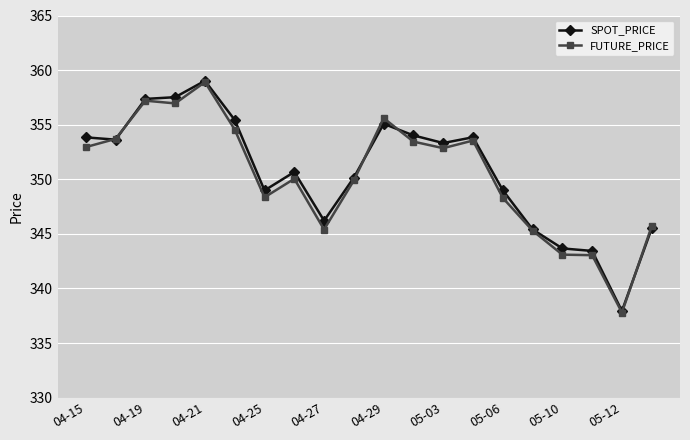

What is the value of the FUTURE_PRICE point at the 16th from the left?

345.3